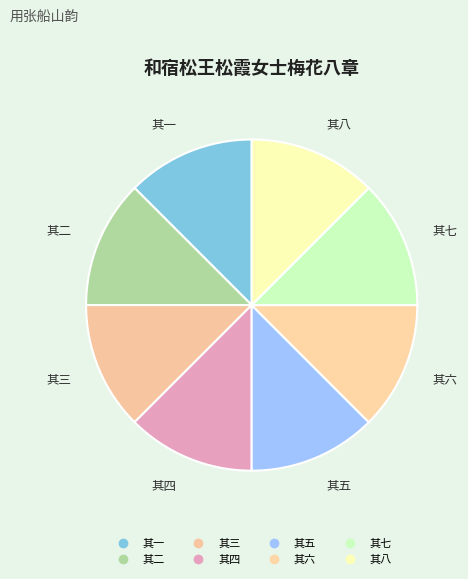

Is it true that 其四 is 24% of the pie?

False